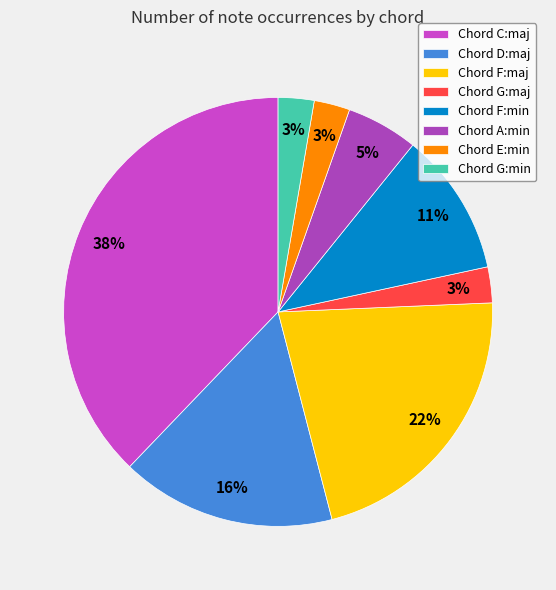

Which slice is the largest?

Chord C:maj